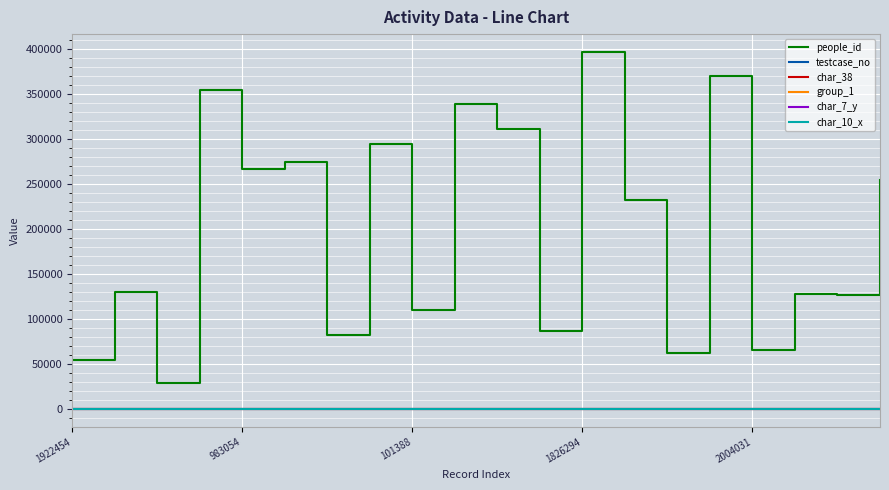

What is the greatest value displayed?

396725